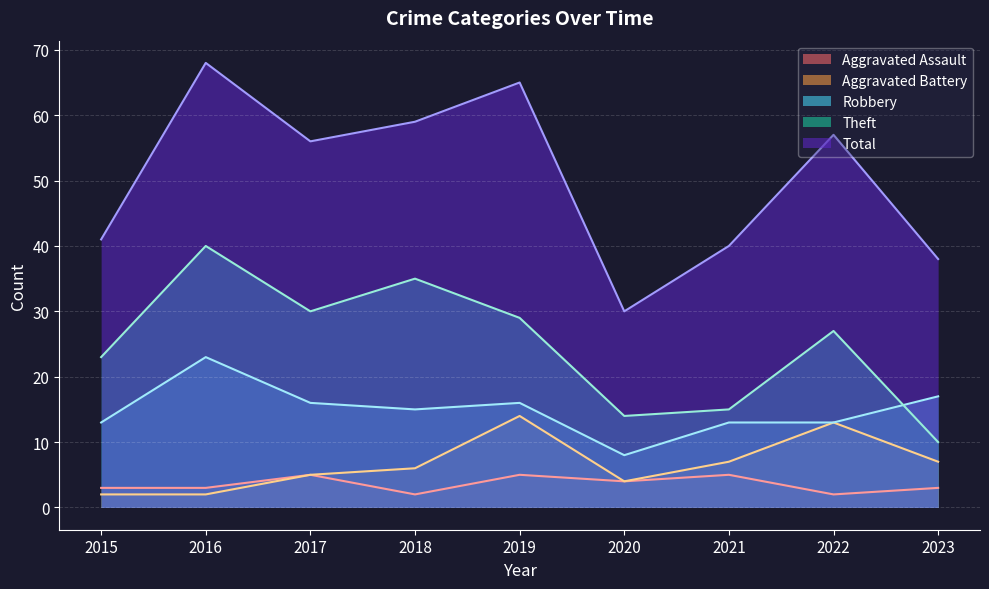

True or false: Aggravated Battery and Aggravated Assault cross at least once.

False